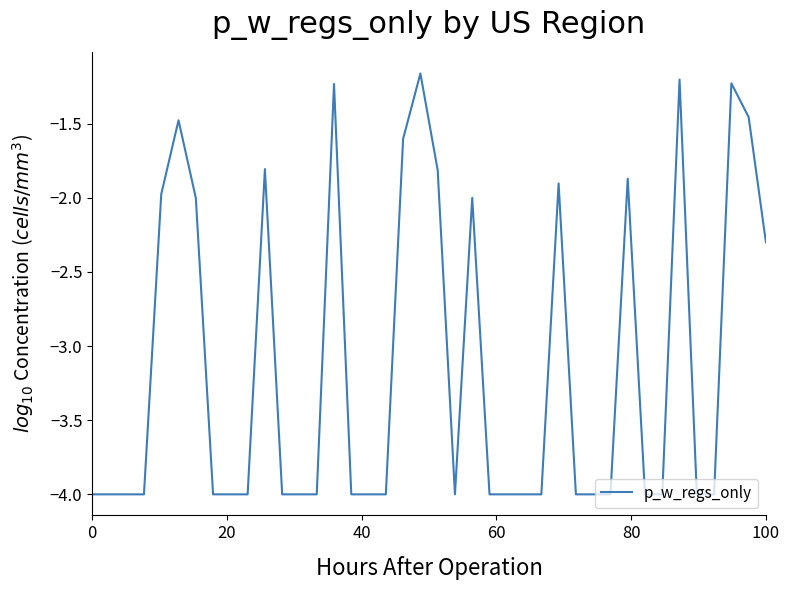

What is the minimum value shown in the chart?

-4.0